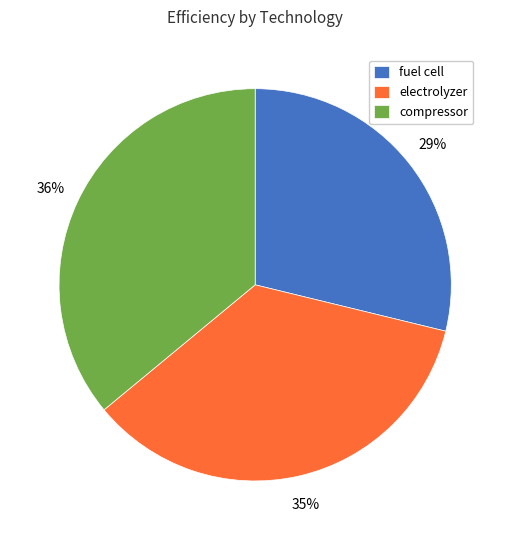

To the nearest percent, what is the average slice percentage?

33%